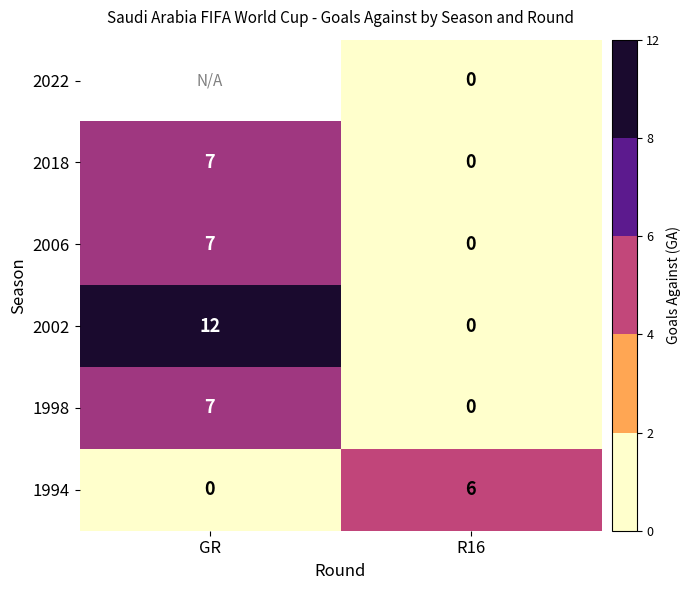

Which category has the lowest value in the 2006 series?

R16